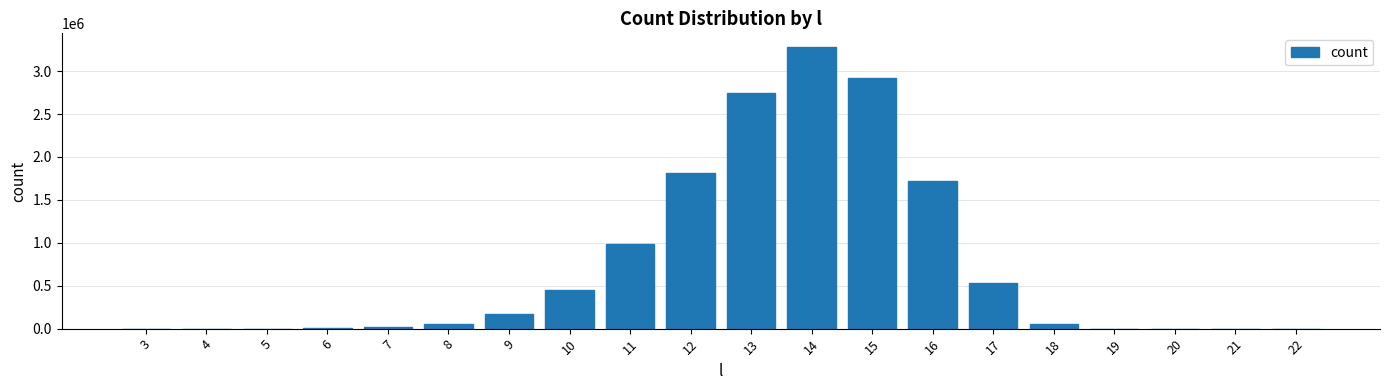

What is the maximum value shown in the chart?

3275954